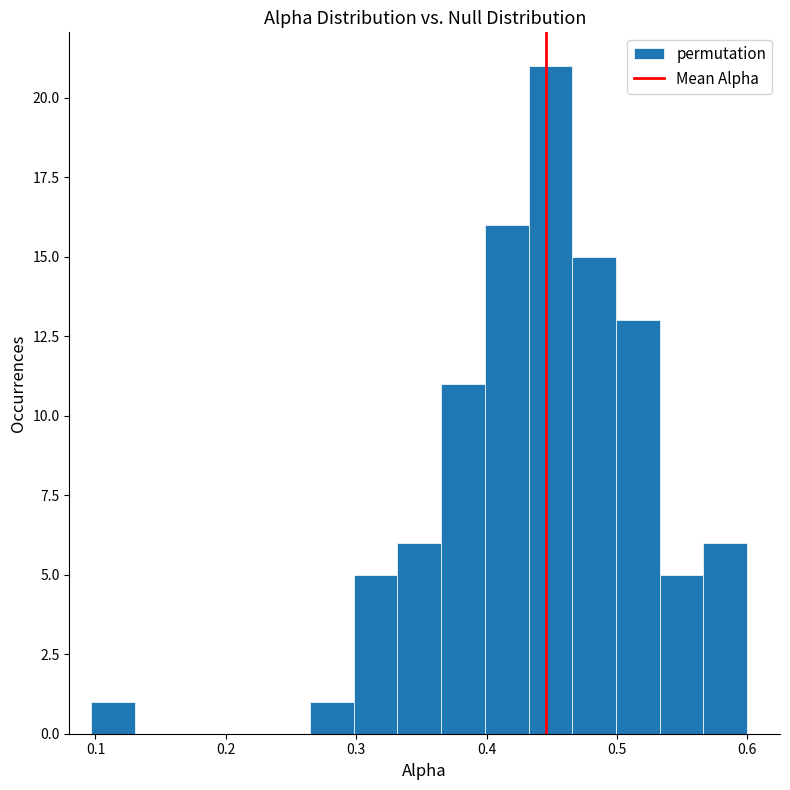

Around what value on the x-axis is the tallest bar? Give the approximate position of its centre, as read against the axis.

0.45